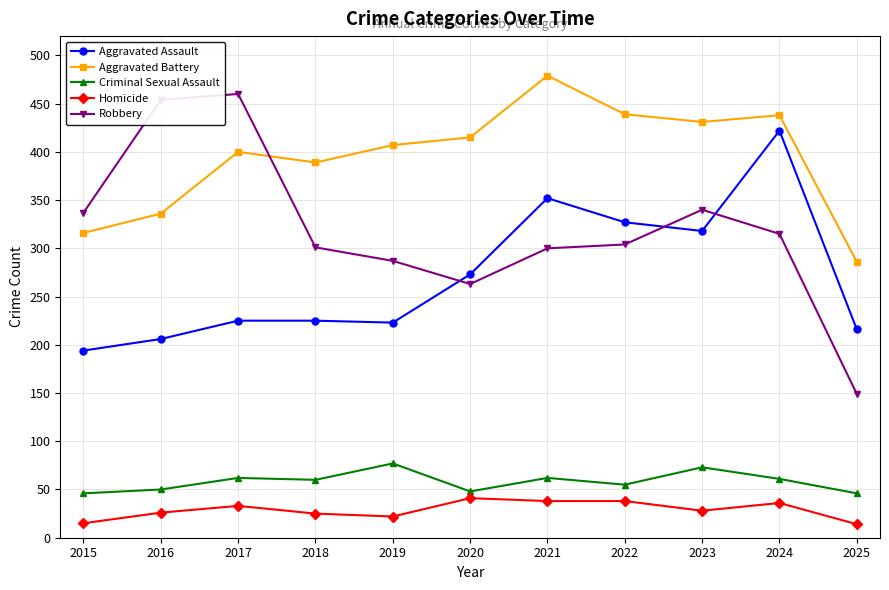

At which category is the sum across all series the highest?

2024